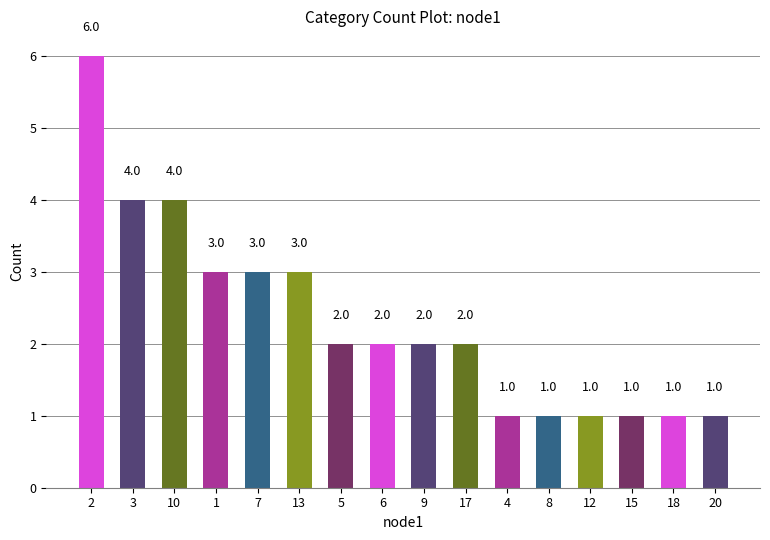

What is the label of the 6th bar from the left?

13